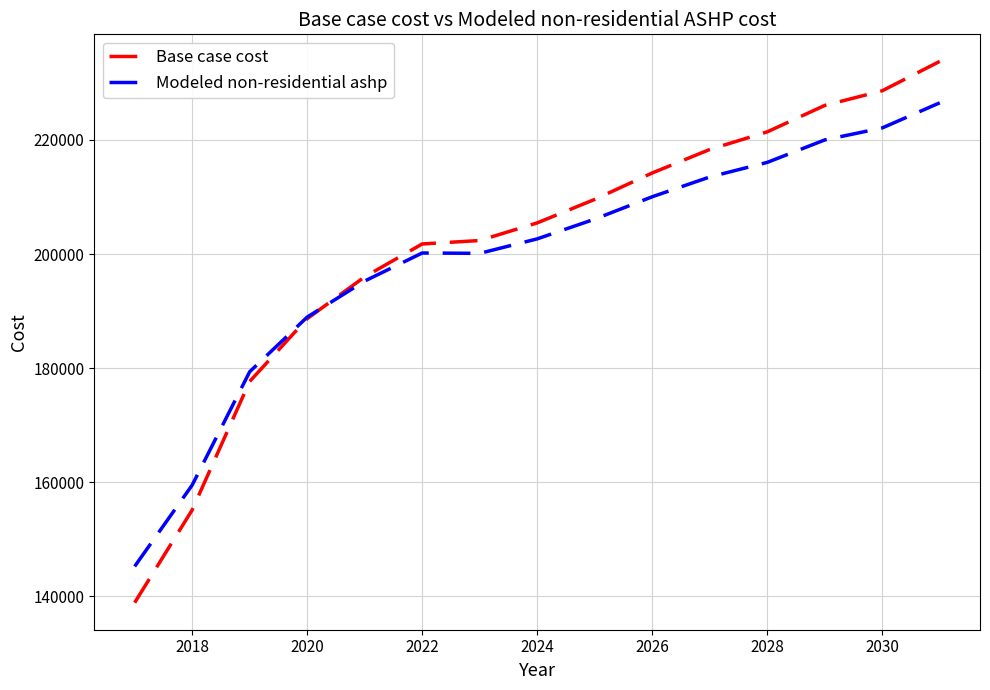

Which series has the widest spread of values?

Base case cost